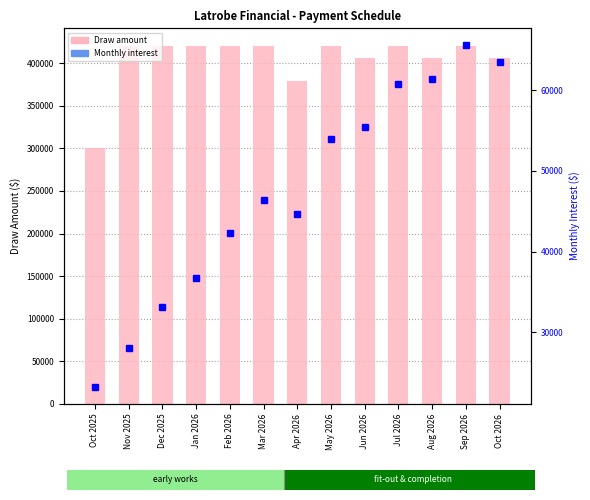

What is the difference between the second highest and second lowest values in the Draw series?

41000